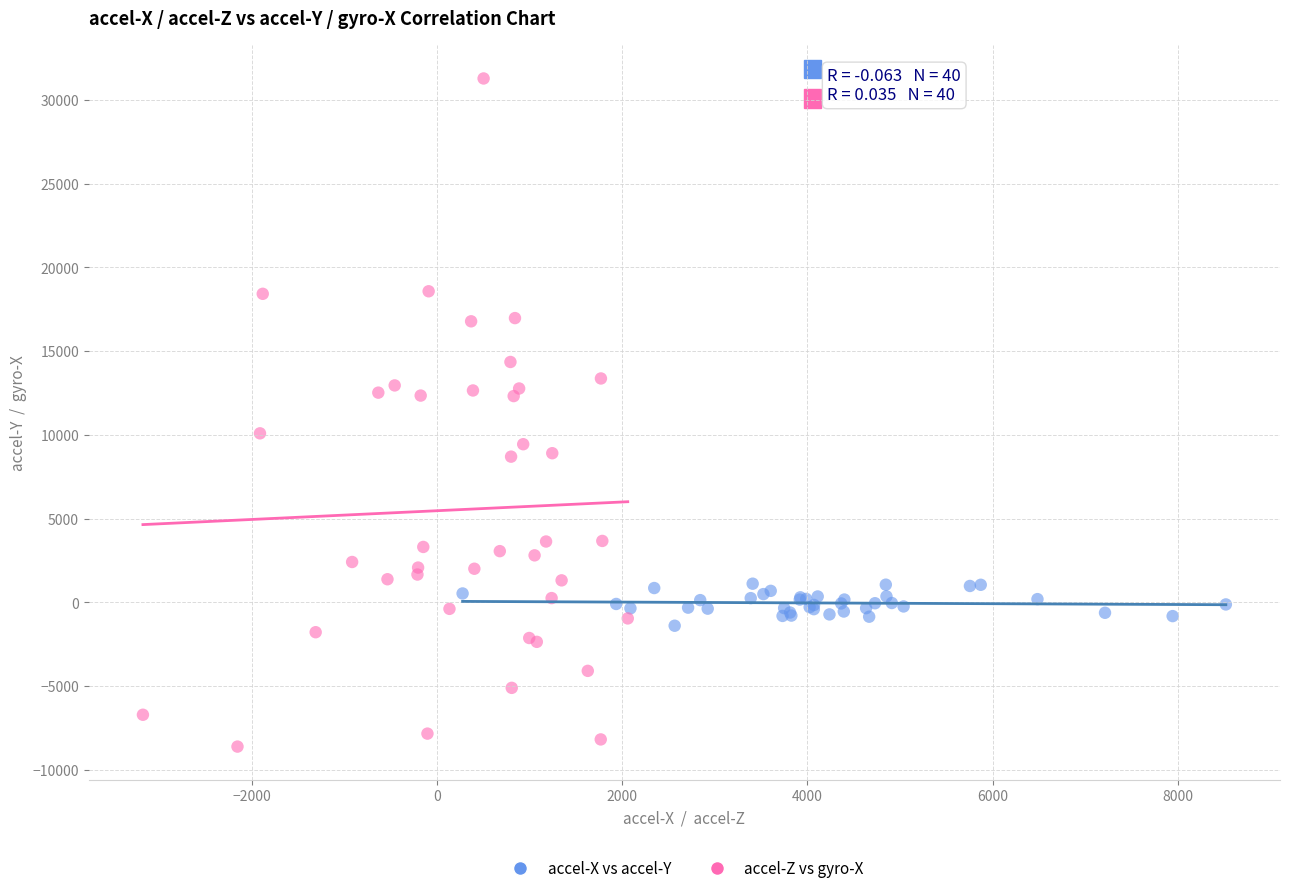

Which series has the widest spread of Y values?

accel-Z vs gyro-X